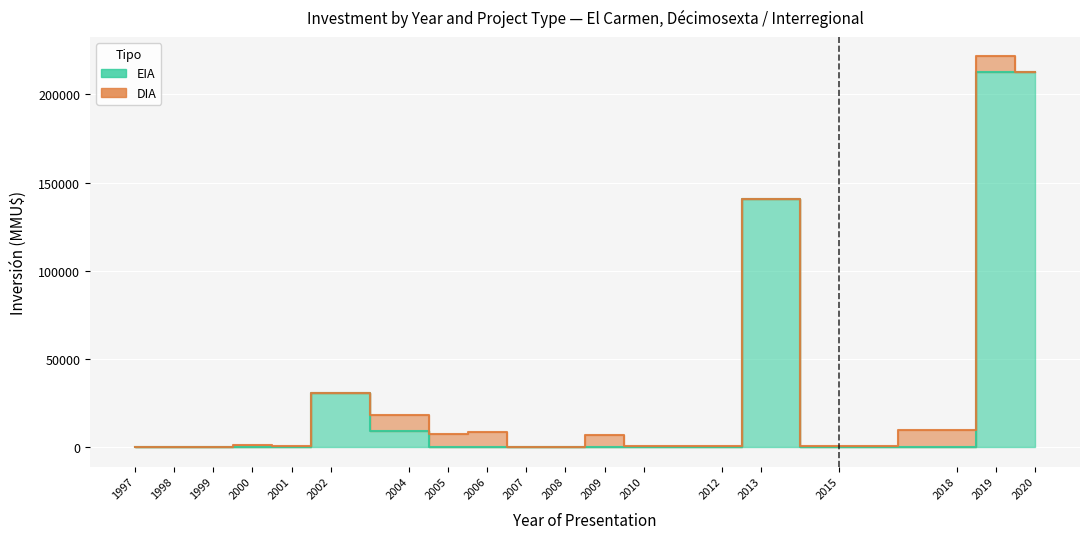

Count the number of categories in the chart.

19